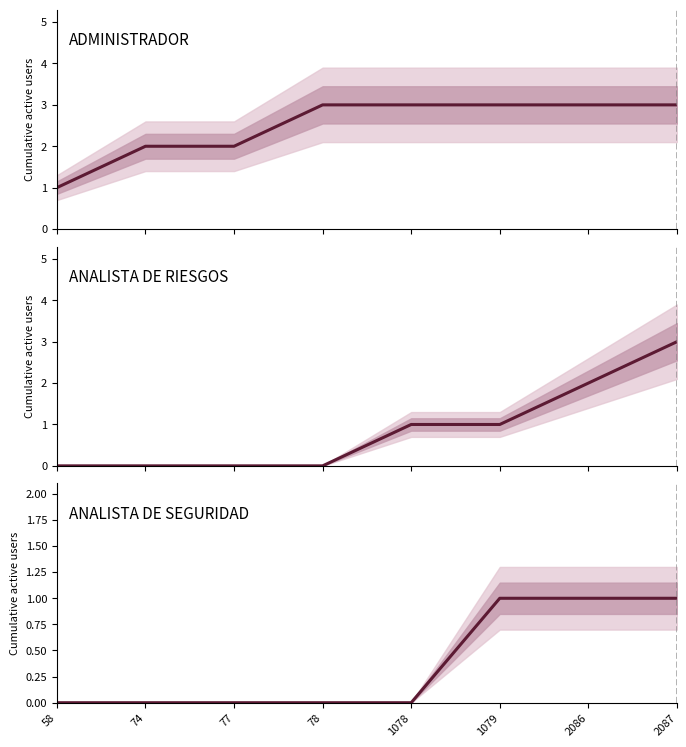

Reading left to right, extract all data points from this chart.

ADMINISTRADOR: 58=1	74=2	77=2	78=3	1078=3	1079=3	2086=3	2087=3
ANALISTA DE RIESGOS: 58=0	74=0	77=0	78=0	1078=1	1079=1	2086=2	2087=3
ANALISTA DE SEGURIDAD: 58=0	74=0	77=0	78=0	1078=0	1079=1	2086=1	2087=1